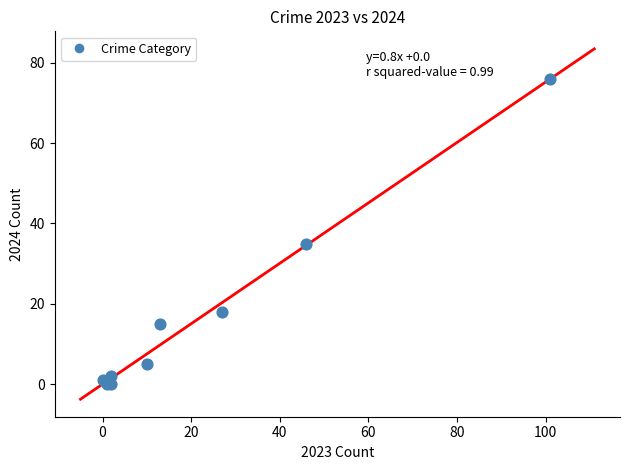

What Y value in the scatter plot is closest to 38?

35